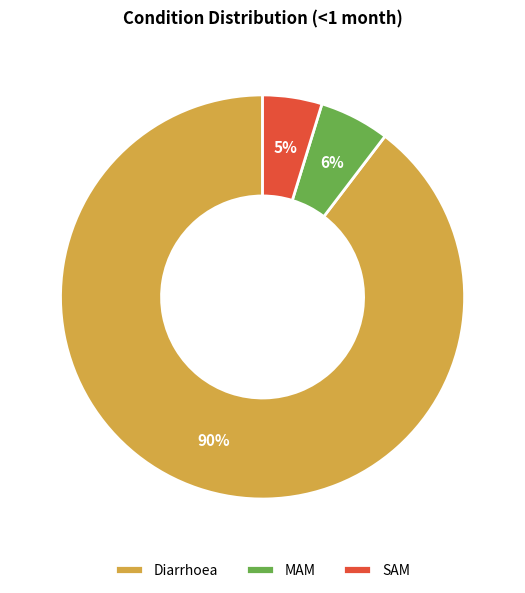

The Diarrhoea slice represents 80% of the pie. True or false?

False